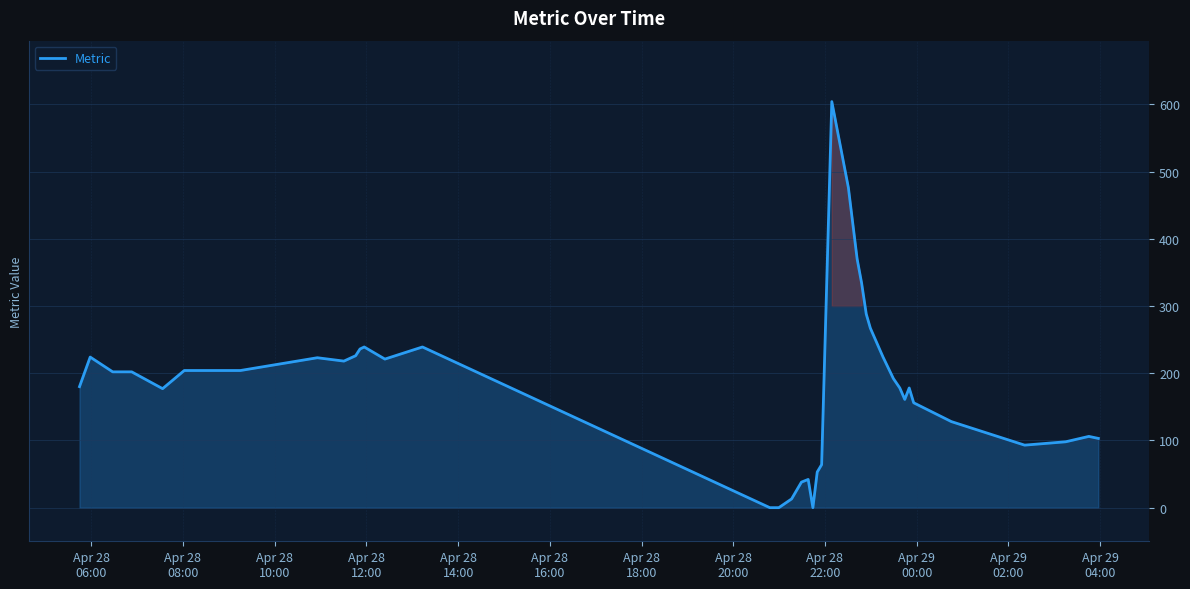

True or false: the data shows 256 at 34.

False